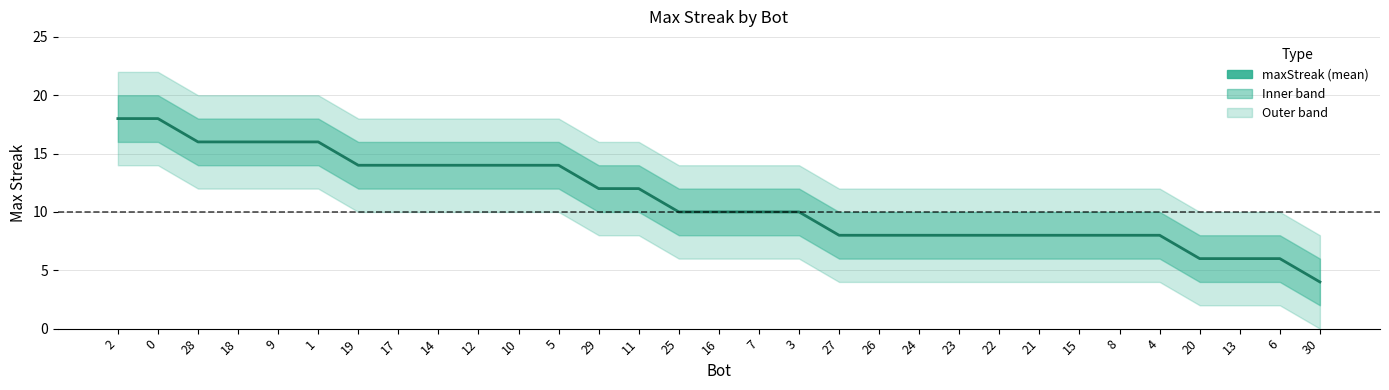

What is the difference between the maximum and second lowest values?

12